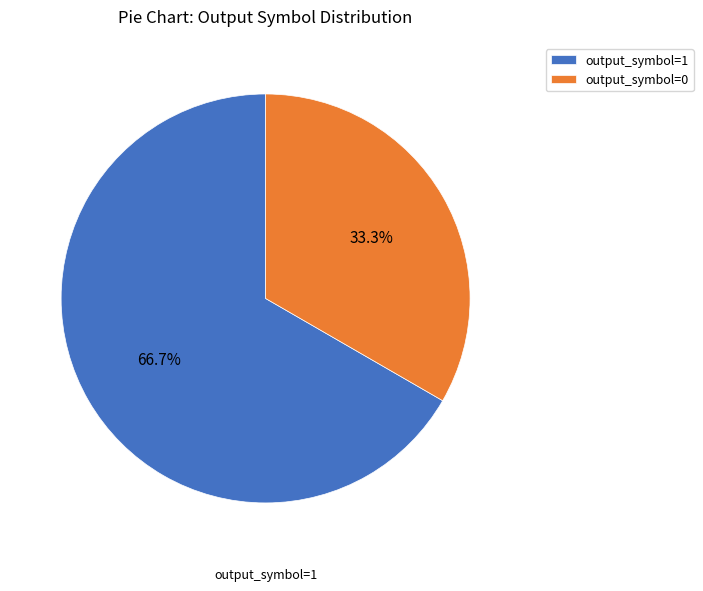

Which category has the biggest portion of the pie?

output_symbol=1